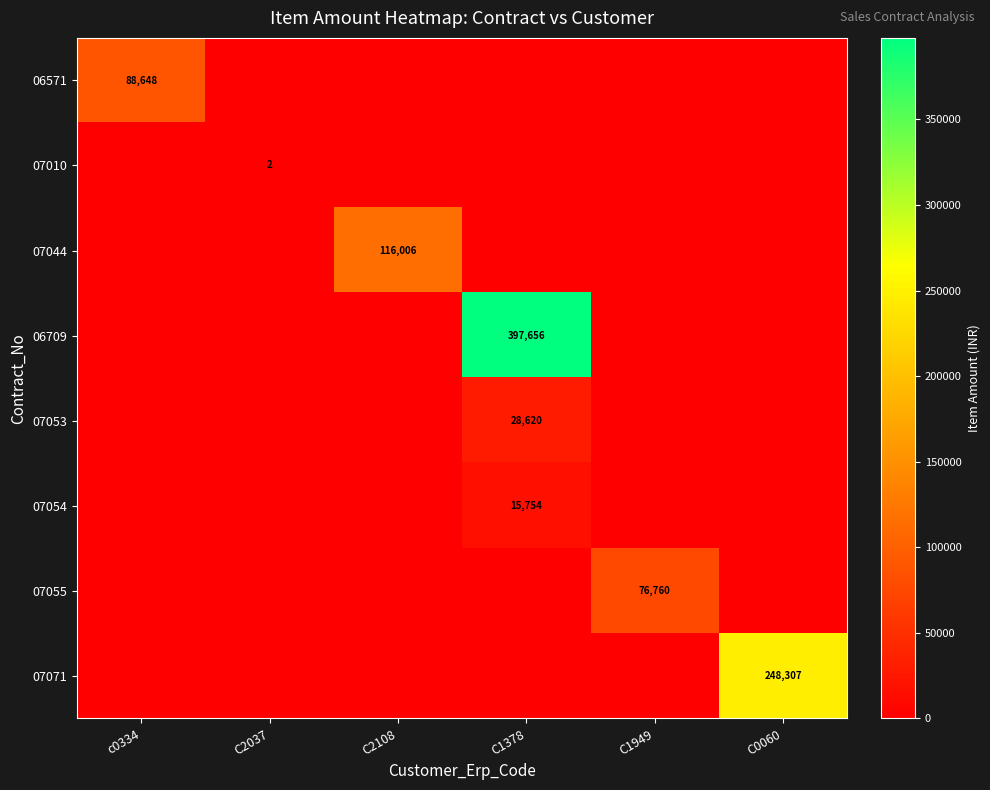

The 07010 series shows 1 at C2037. True or false?

False